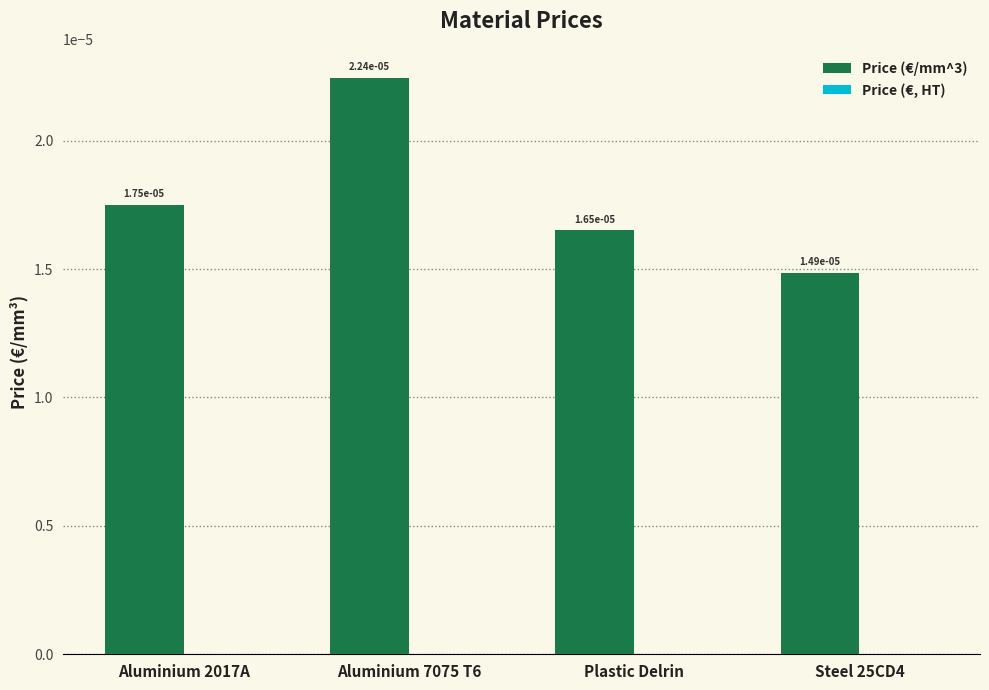

Count the number of data series in this chart.

1